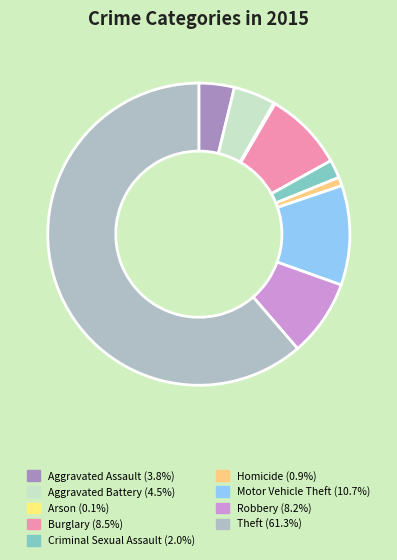

Is it true that Arson is 1% of the pie?

False